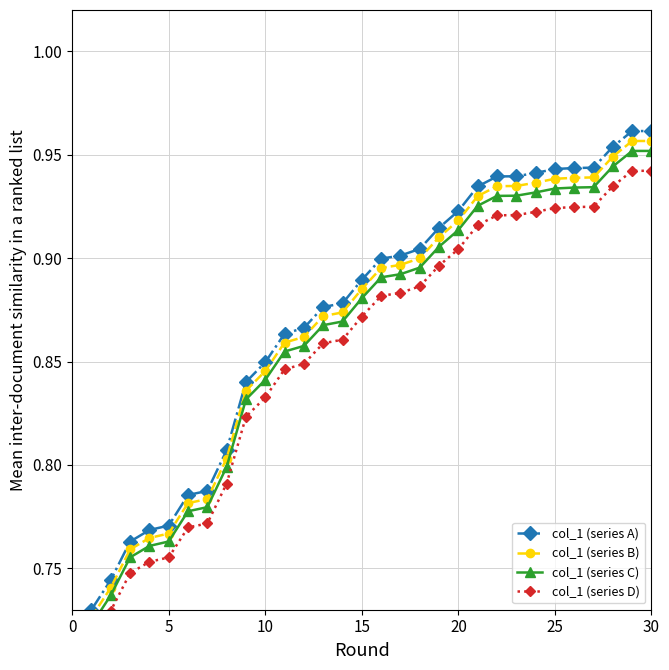

What is the minimum value shown in the chart?

0.7